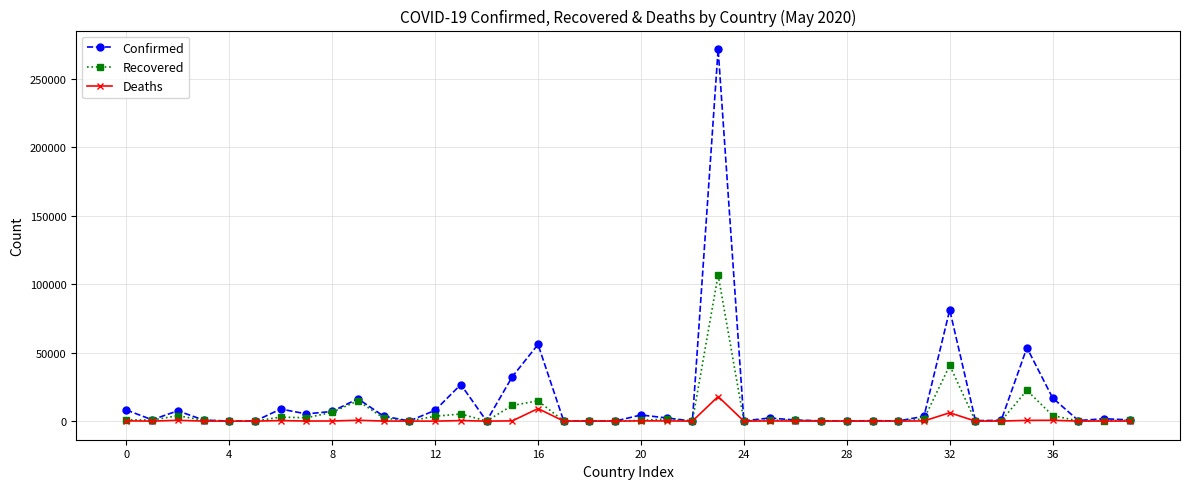

True or false: Confirmed has more than 1 interior local peaks.

True